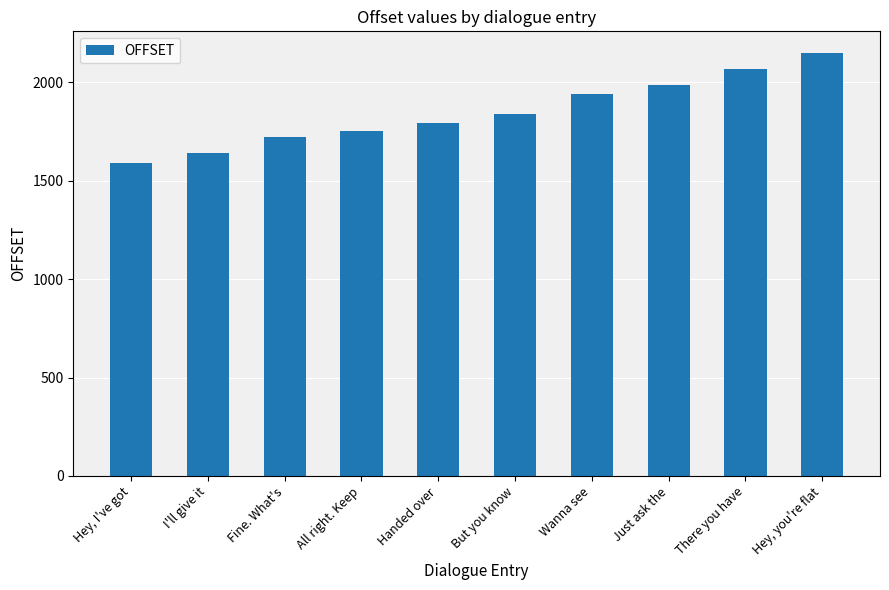

What is the ratio of the value at I'll give it to the value at Handed over?

0.9